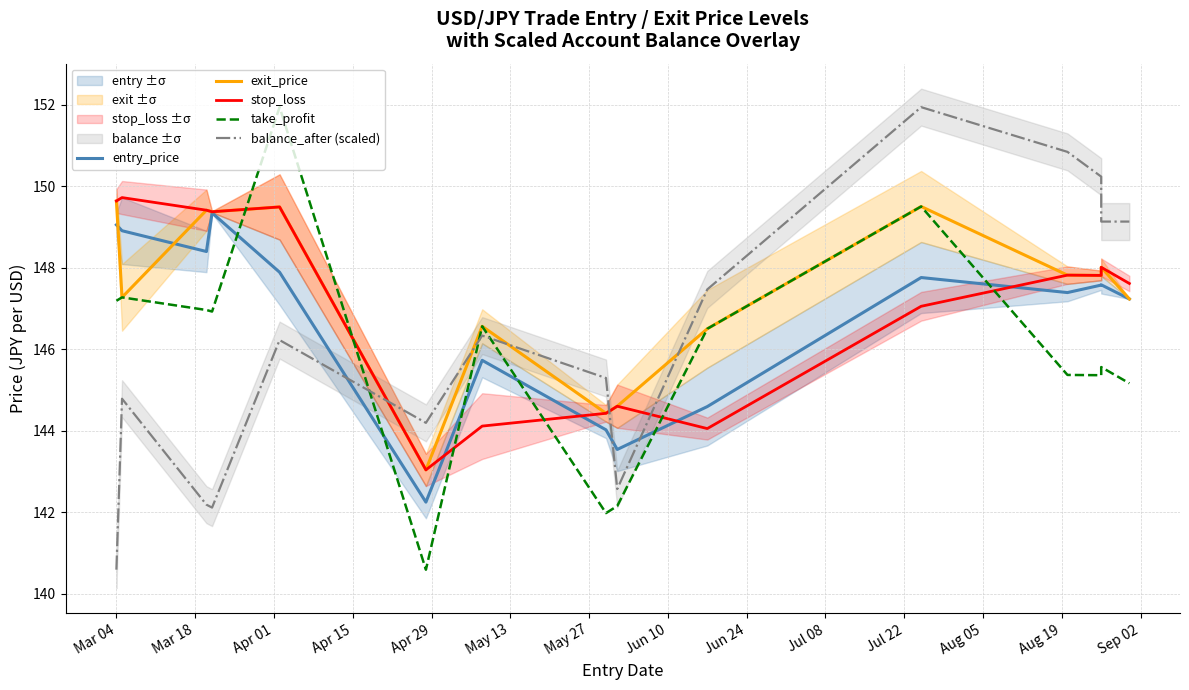

At which category is the sum across all series the highest?

Jul 22